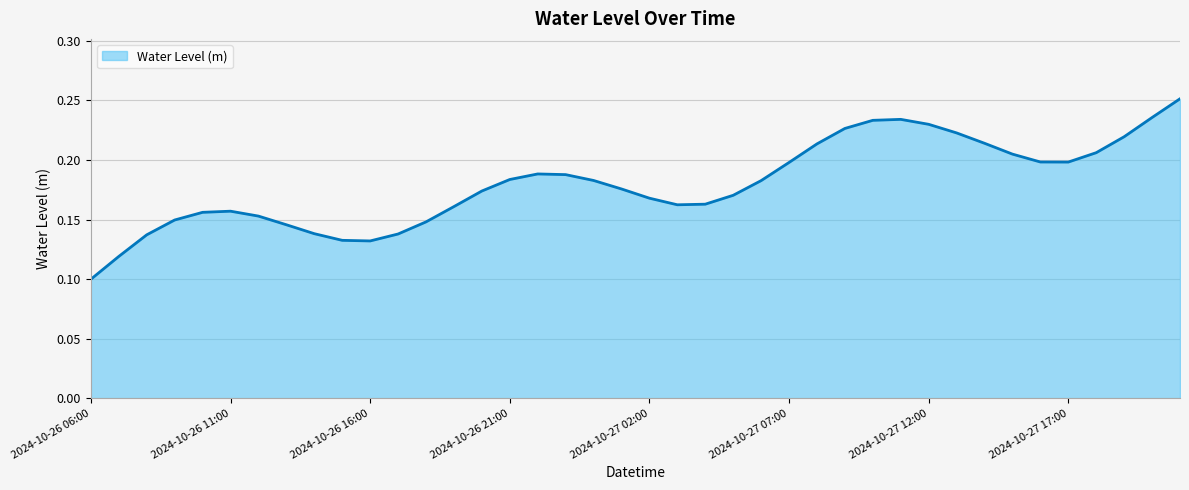

Is this an area chart (filled region under the line)?

Yes